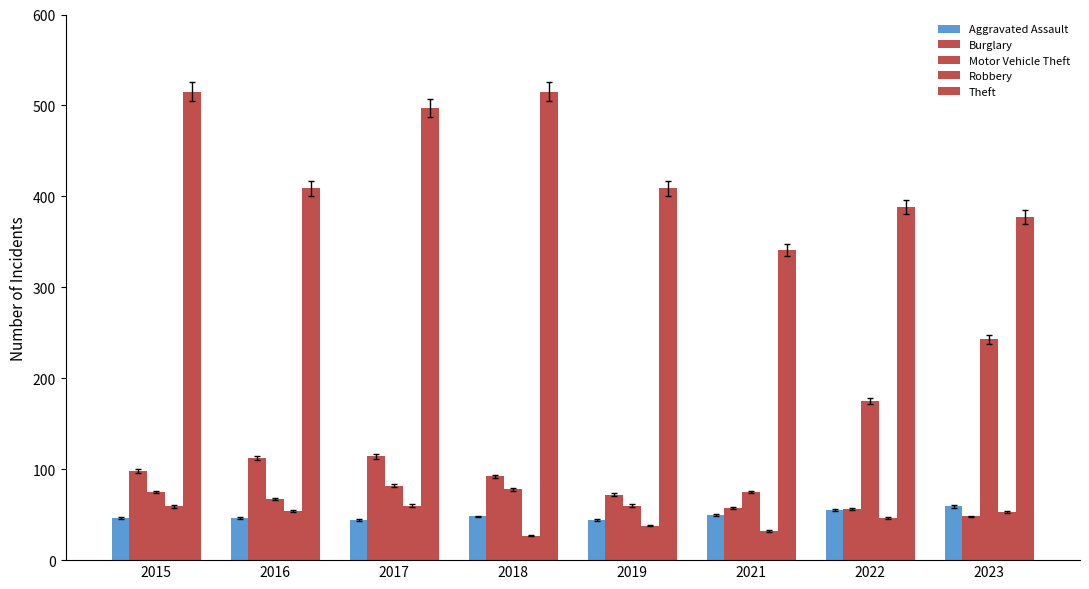

How many distinct data groups are displayed?

5